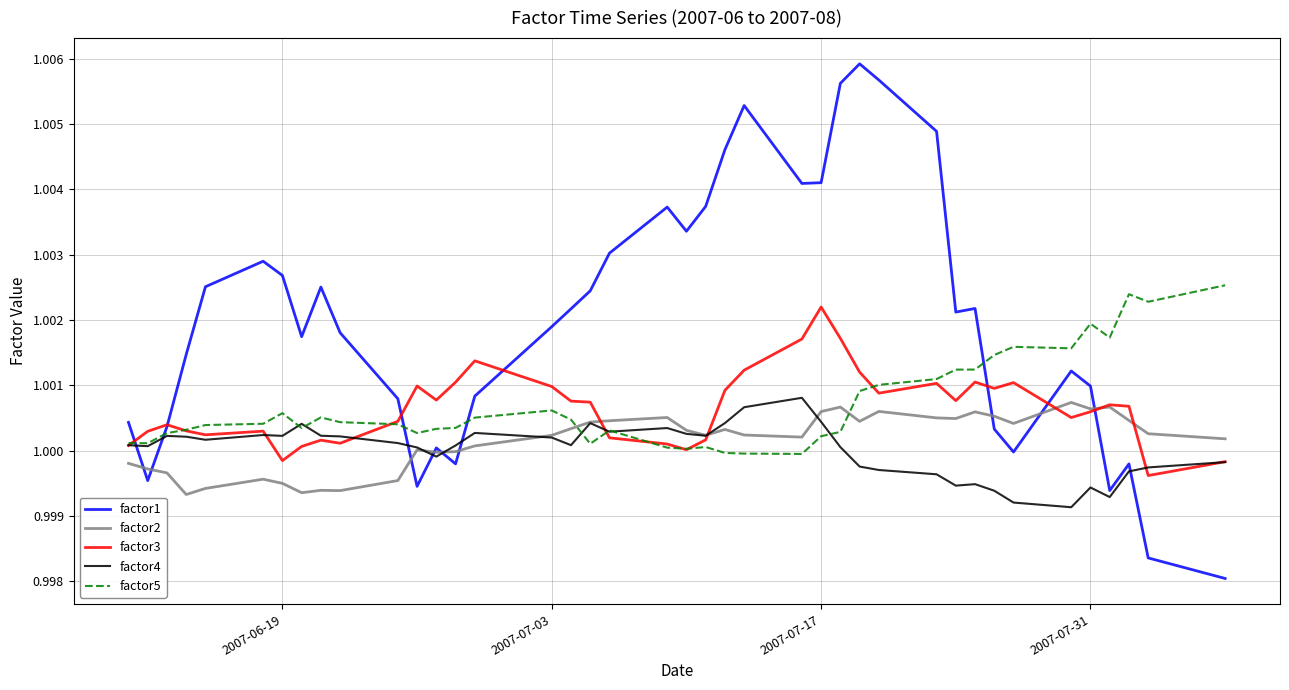

Which series ends up on top after the final intersection of factor5 and factor2?

factor5